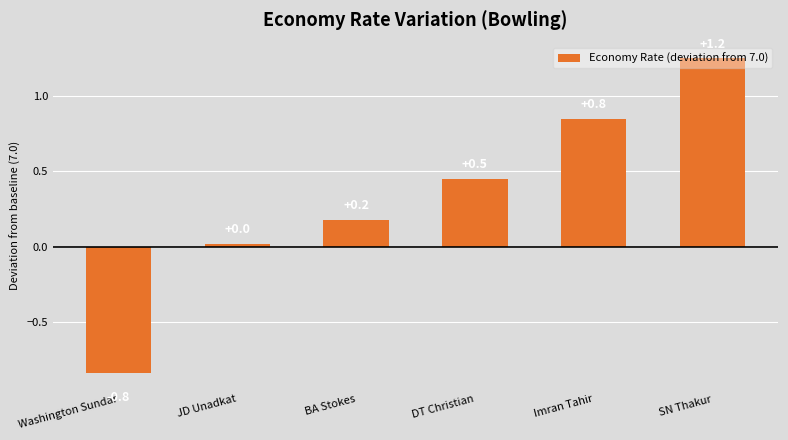

What is the approximate value at DT Christian?

0.5